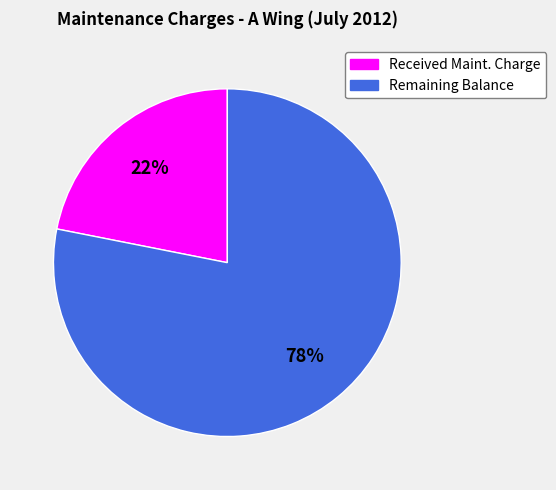

Is it true that Remaining Balance is 90% of the pie?

False